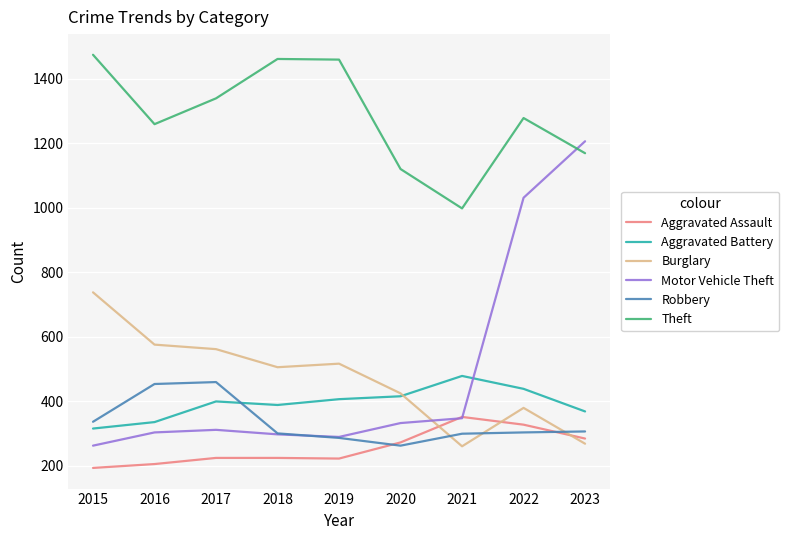

Which series has the largest range (max minus min)?

Motor Vehicle Theft